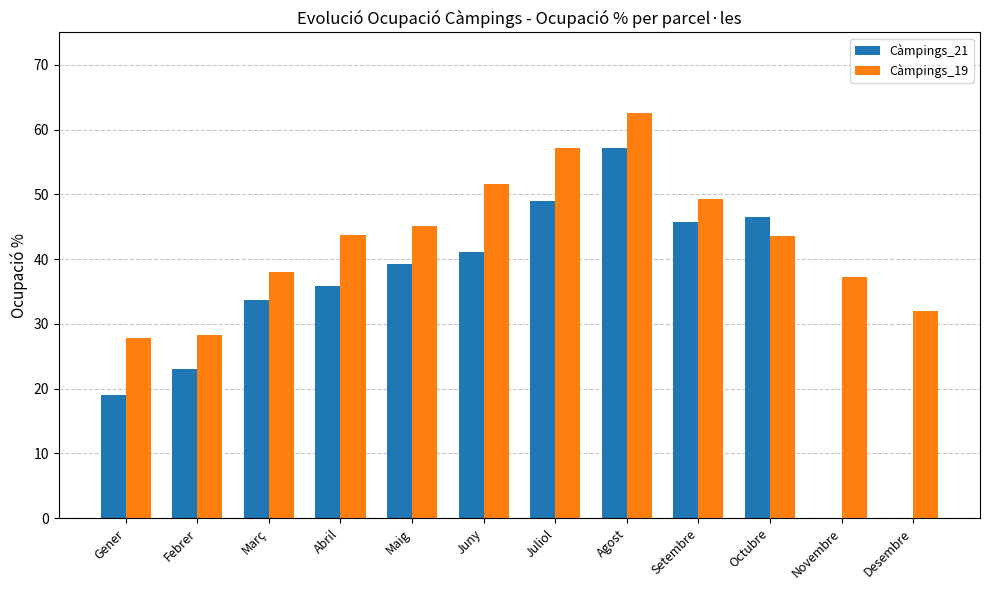

What is the approximate value of Càmpings_21 at Febrer?

23.0